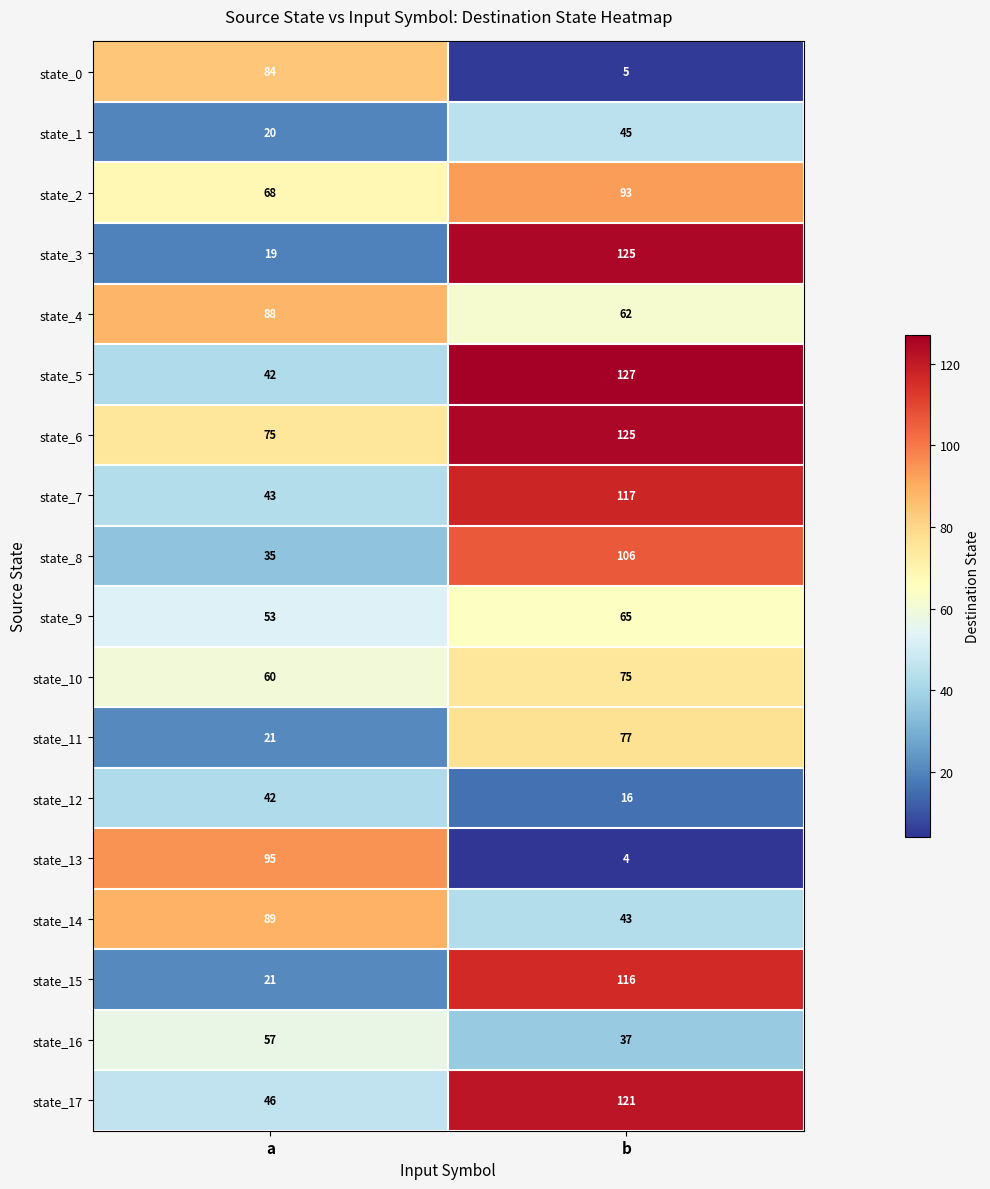

The state_14 series shows 17 at b. True or false?

False